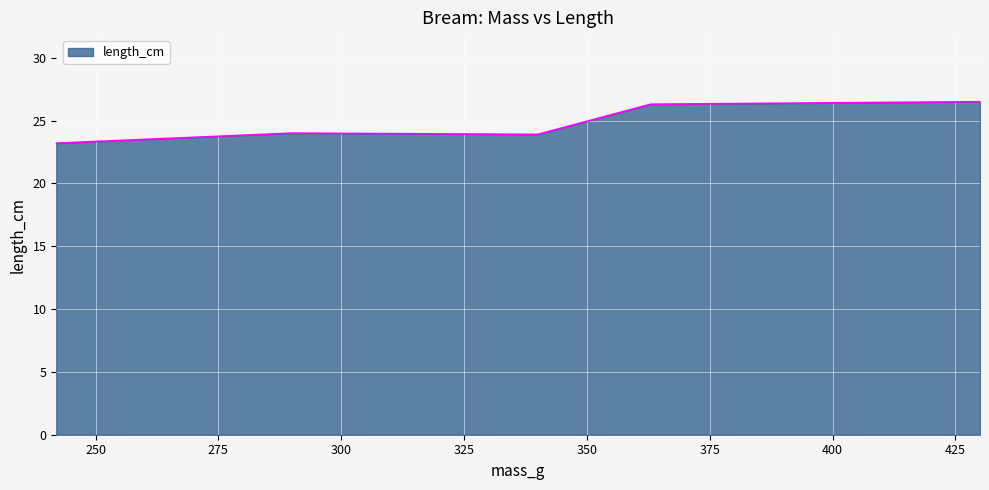

What is the greatest value displayed?

26.5